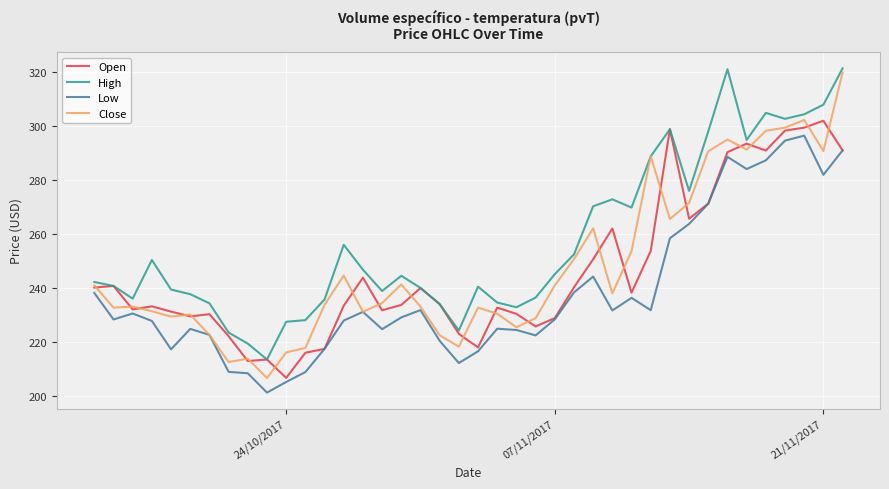

At how many categories does at least one series exceed 210?

40